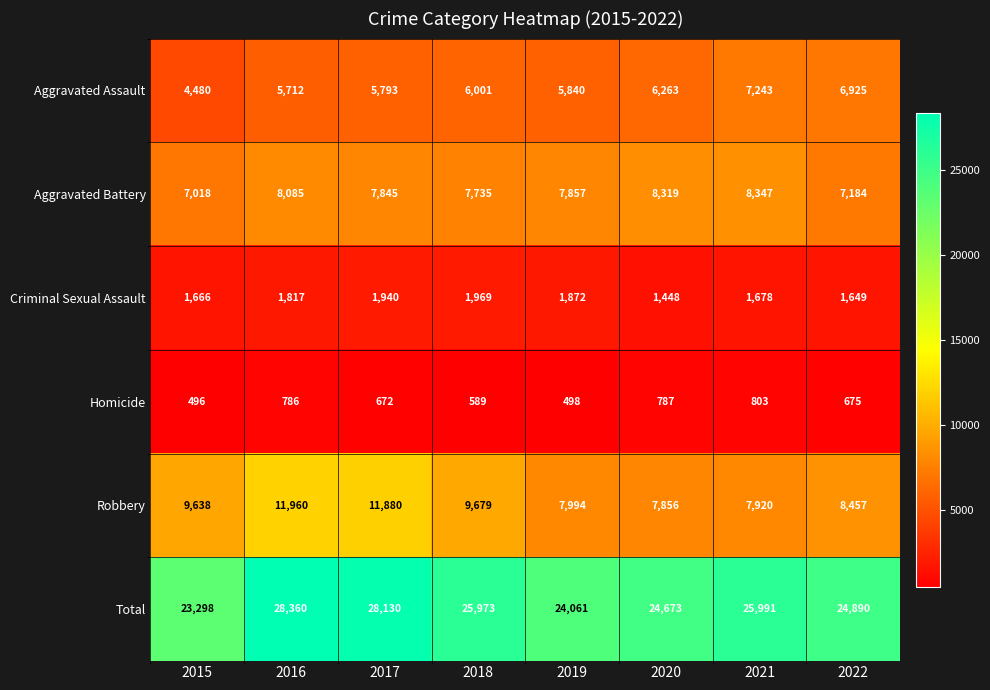

What is the approximate value of Homicide at 2021, to the nearest 50?

800